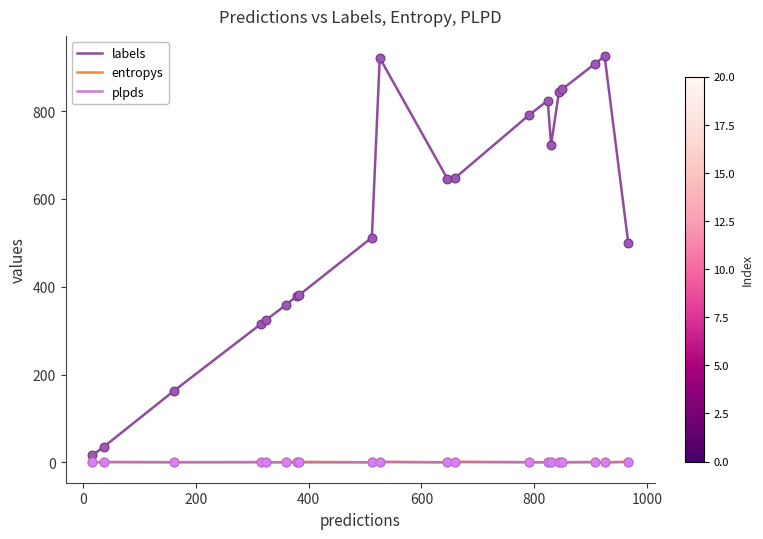

Which series has the widest spread of values?

labels